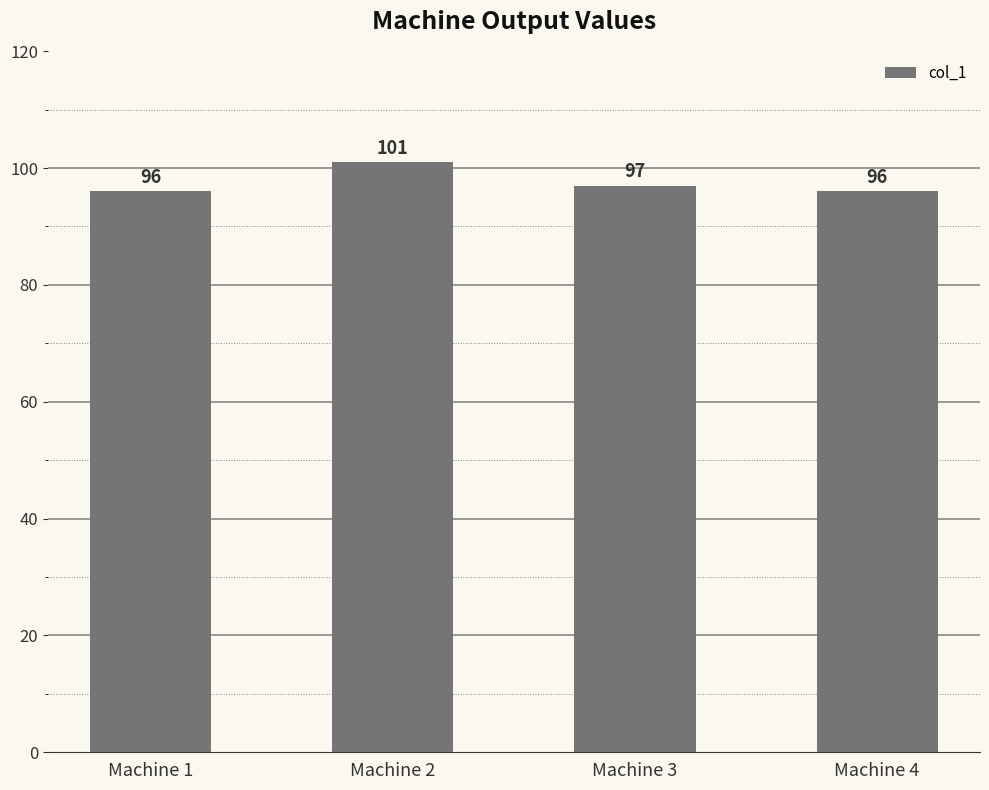

Reading left to right, list all the values displayed in this chart.

Machine 1=96	Machine 2=101	Machine 3=97	Machine 4=96